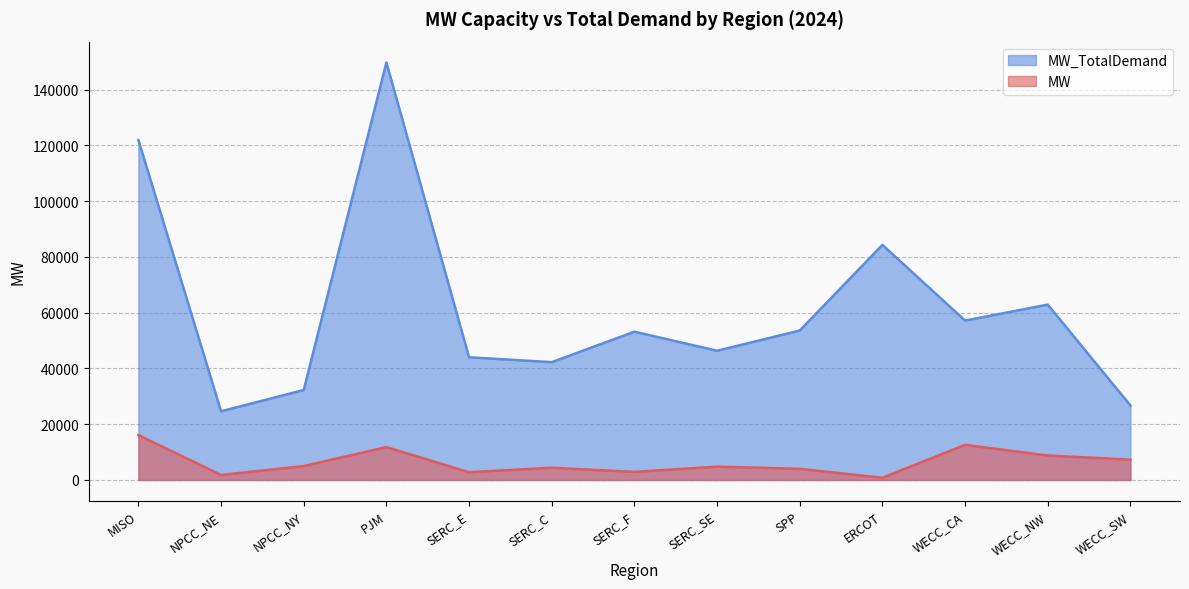

Reading left to right, list all the values displayed in this chart.

MW: MISO=16100	NPCC_NE=1800	NPCC_NY=5000	PJM=11800	SERC_E=2800	SERC_C=4400	SERC_F=2900	SERC_SE=4800	SPP=4000	ERCOT=800	WECC_CA=12600	WECC_NW=8800	WECC_SW=7300
MW_TotalDemand: MISO=121933	NPCC_NE=24633	NPCC_NY=32280	PJM=149737	SERC_E=44014	SERC_C=42259	SERC_F=53190	SERC_SE=46354	SPP=53603	ERCOT=84325	WECC_CA=57178	WECC_NW=62899	WECC_SW=26749